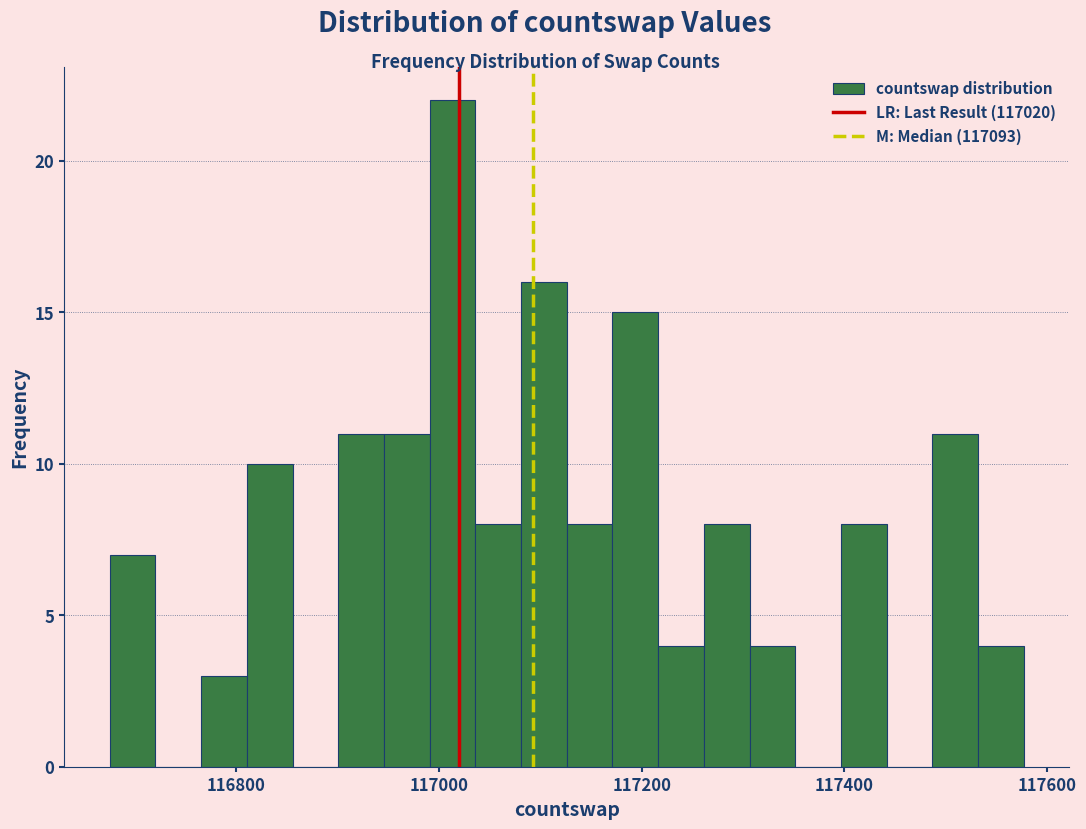

Read against the x-axis, roughly where is the centre of the tallest bar?

117020